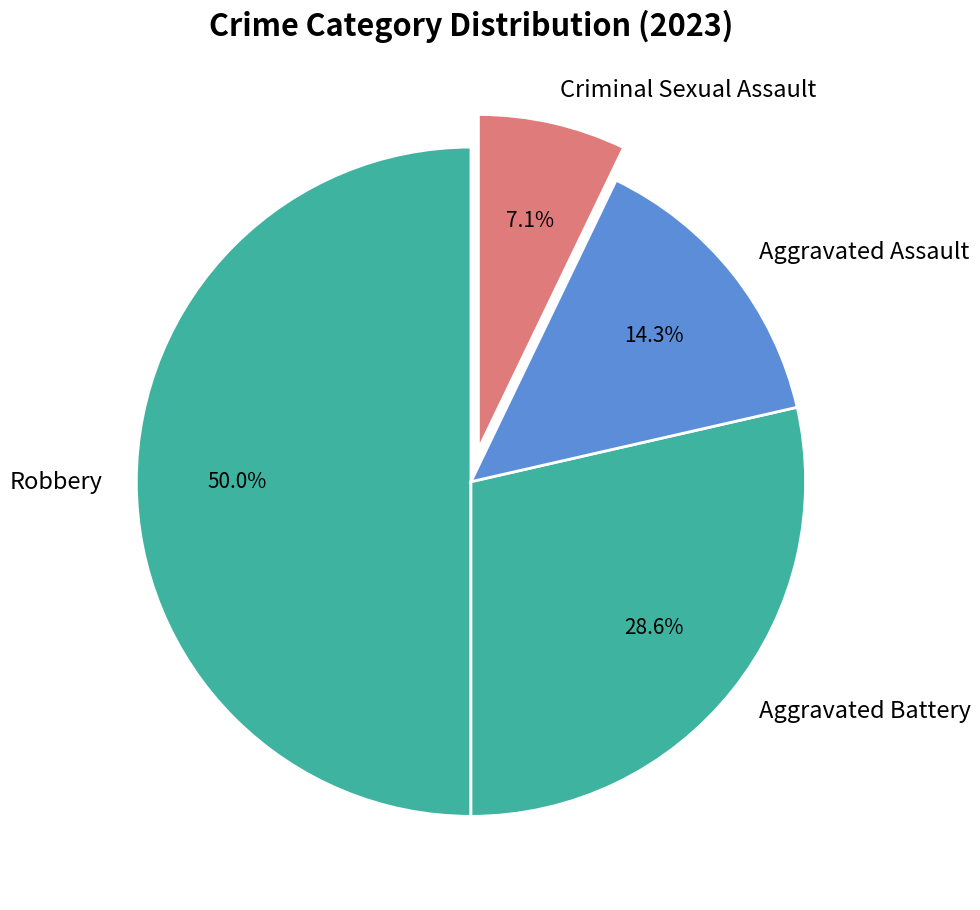

Between Aggravated Battery and Robbery, which is larger?

Robbery